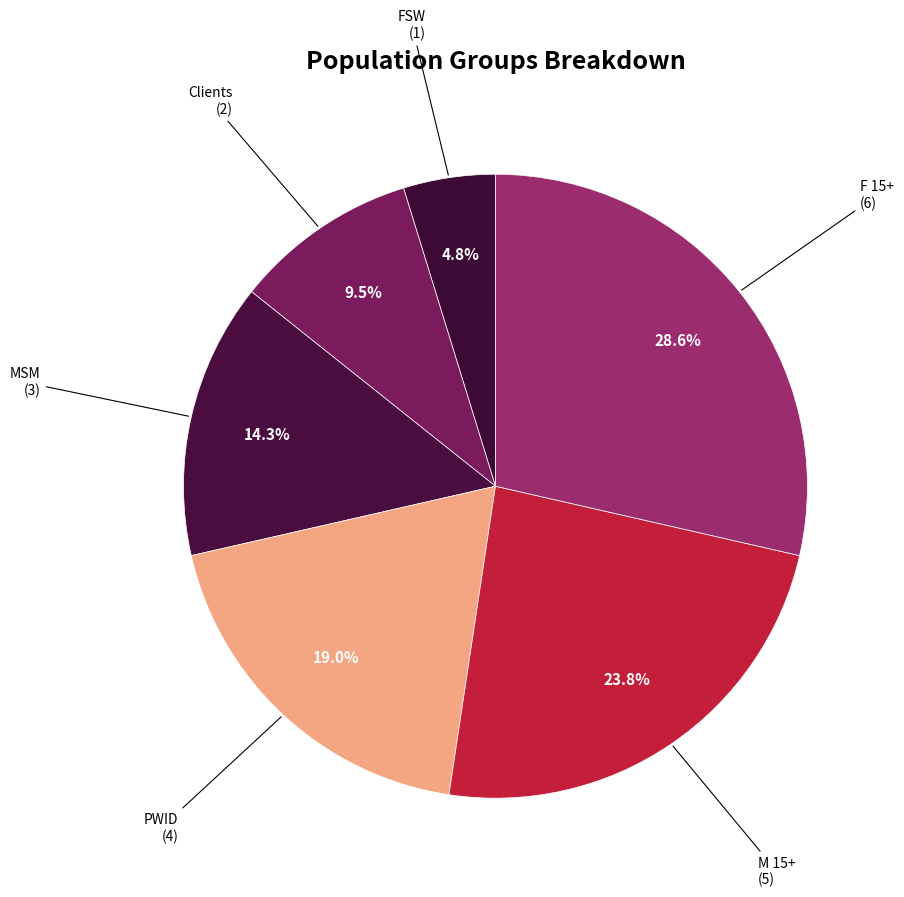

What is the largest slice in the pie chart?

F 15+